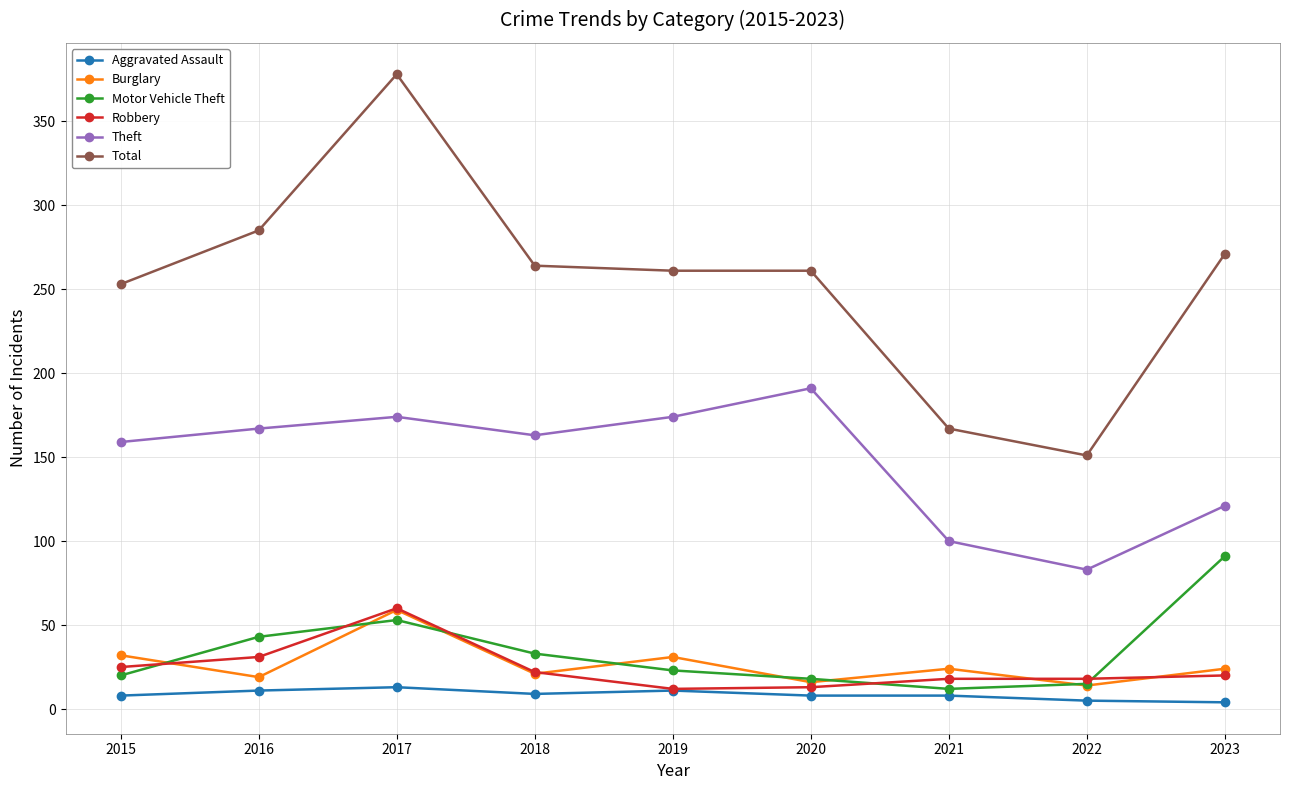

What is the value of the Theft point at the 7th from the left?

100